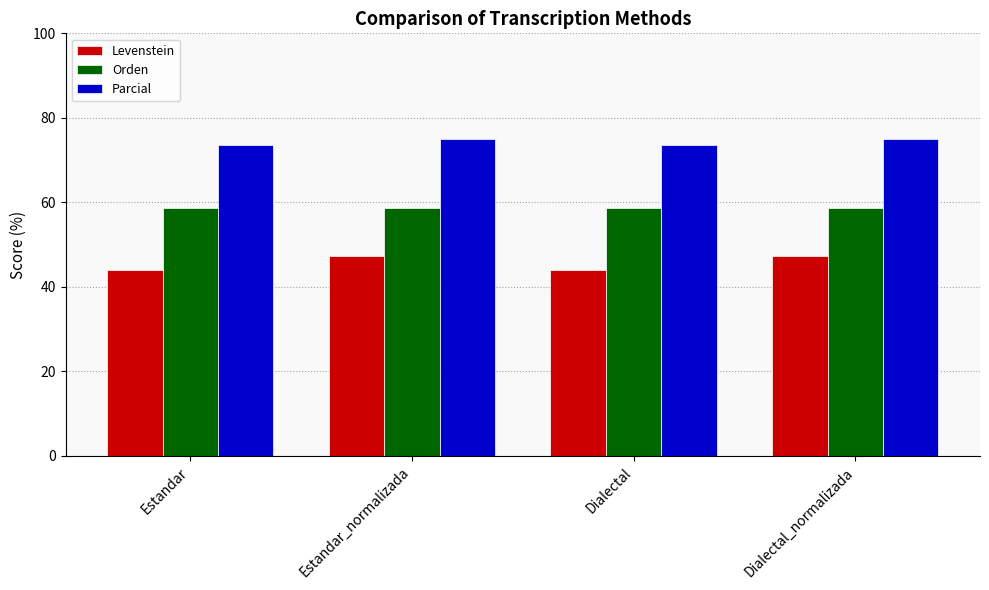

What is the maximum value shown in the chart?

75.0